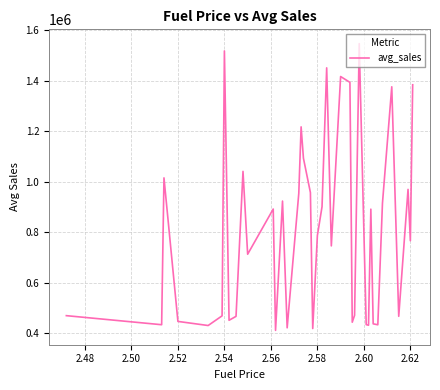

What is the average value?

810246.3